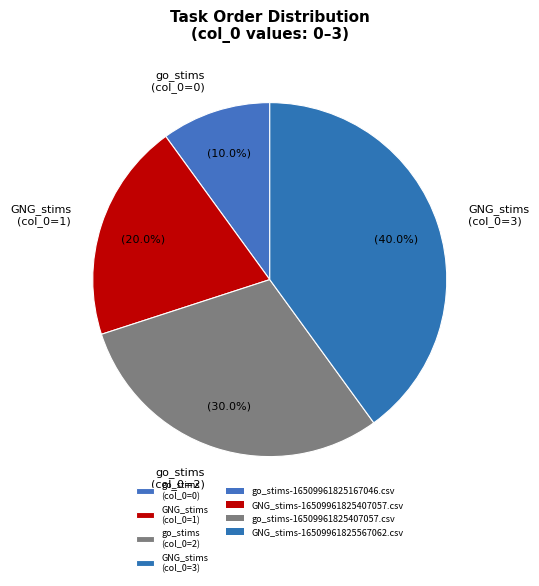

How many segments does this pie chart have?

4